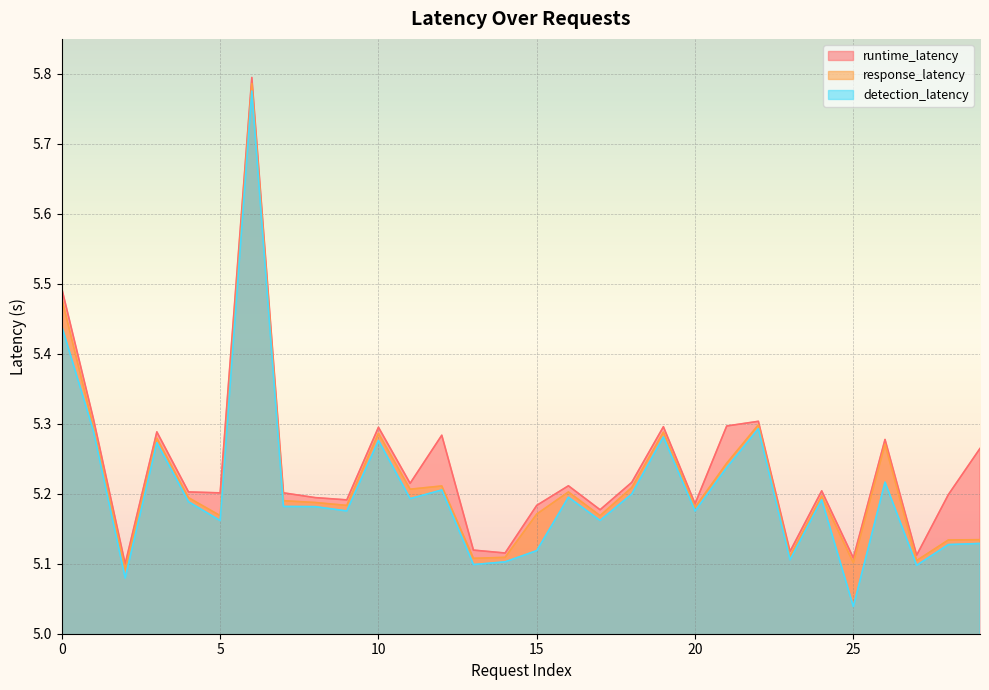

Where is runtime_latency nearest to the value 5?

2